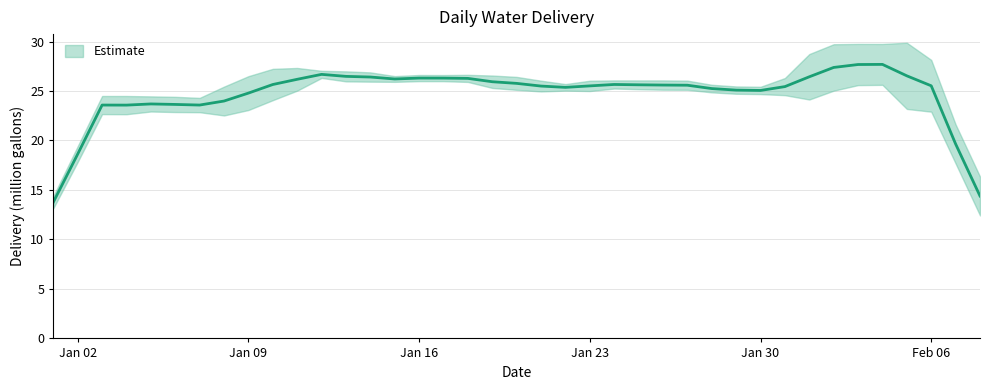

Which has a higher value, 2017-01-21 or 2017-01-09?

2017-01-21